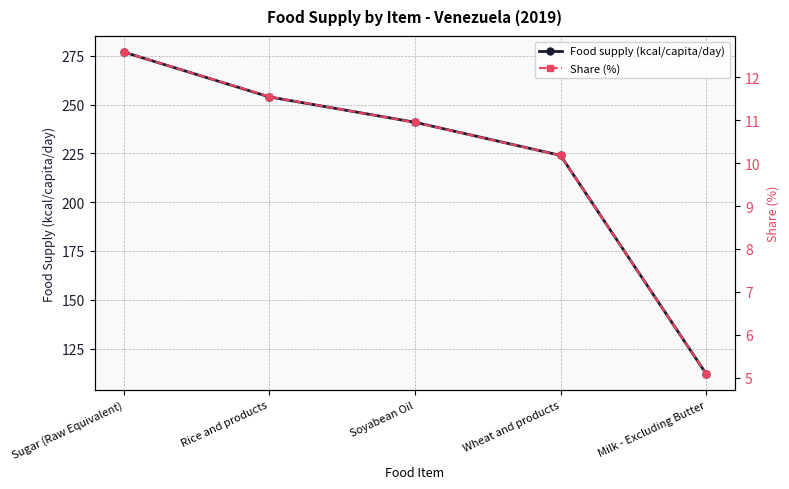

What are all the series names shown in the legend?

Food supply (kcal/capita/day), Share (%)